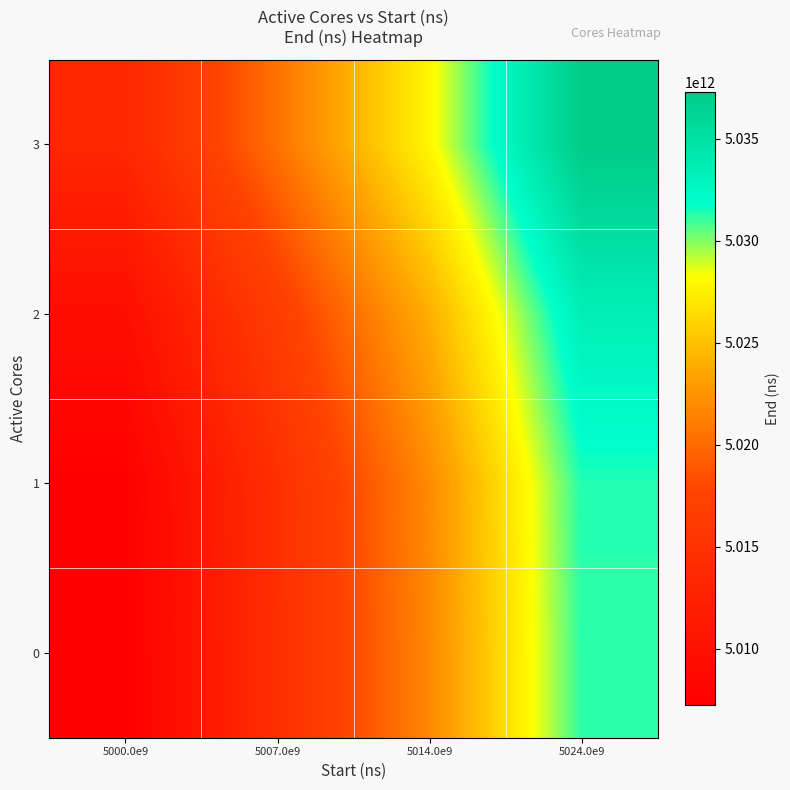

How many categories are shown in the chart?

4